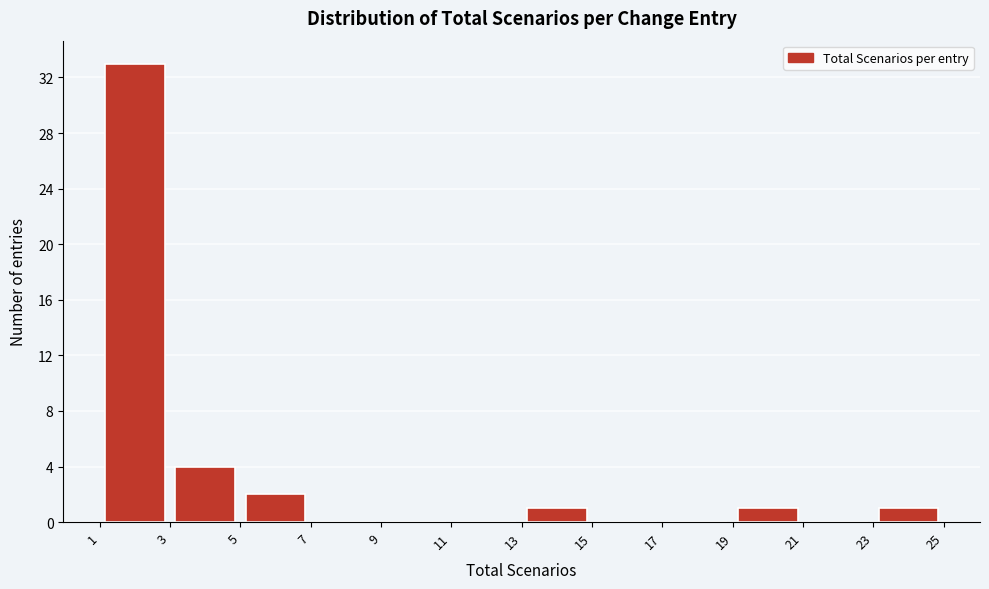

Reading left to right, list every bar in this chart as the range it spans on the x-axis followed by its height. The values are not printed on the chart, so give them approximately, as read against the axis.

1 to 3: 33
3 to 5: 4
5 to 7: 2
7 to 9: 0
9 to 11: 0
11 to 13: 0
13 to 15: 1
15 to 17: 0
17 to 19: 0
19 to 21: 1
21 to 23: 0
23 to 25: 1